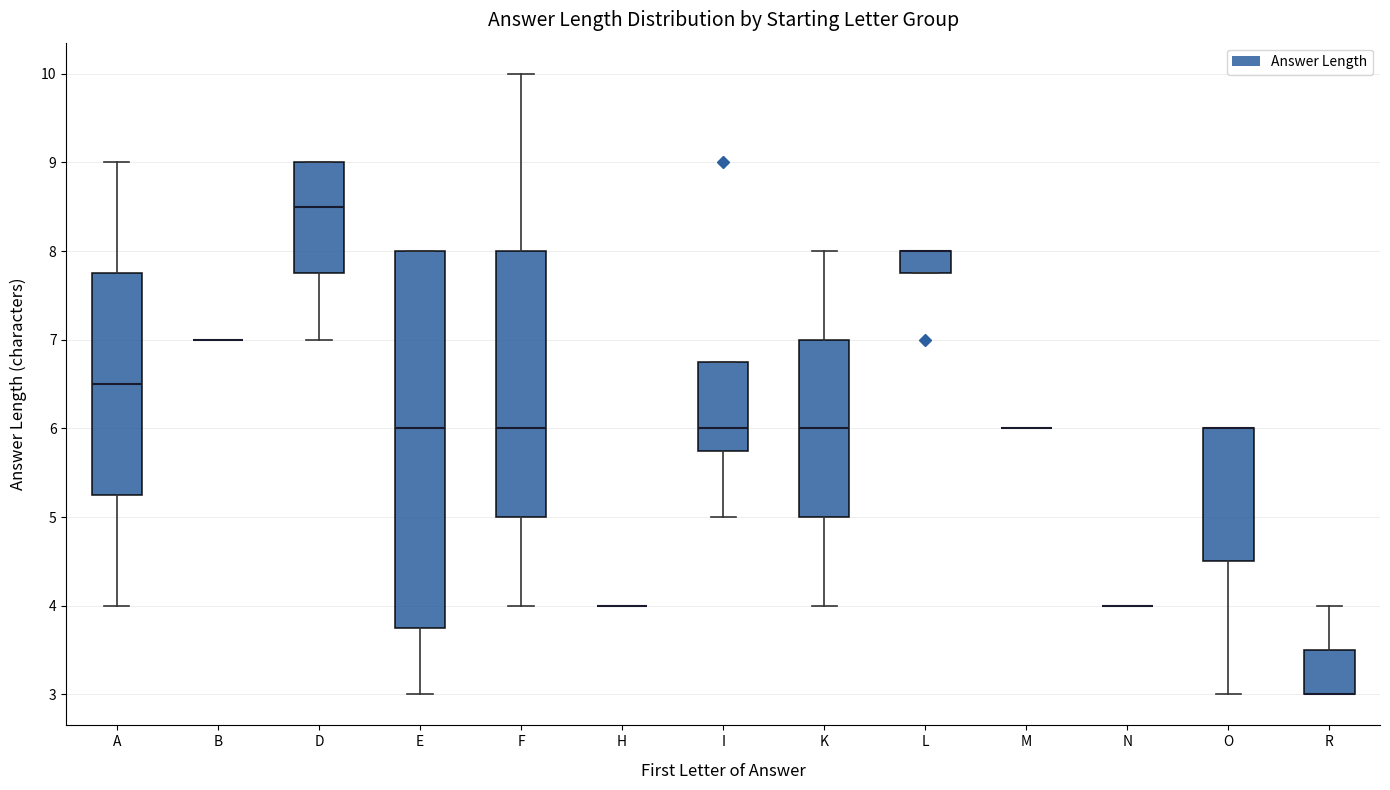

Reading left to right, read every box against the y-axis: the position of its median line, the range the box covers, and the ends of its whiskers. The values are not printed on the chart, so give them approximately, as read against the axis.

A: median 6.5, box 5.3 to 7.8, whiskers 4.0 to 9.0
B: box collapsed to a line at 7.0, whiskers 7.0 to 7.0
D: median 8.5, box 7.8 to 9.0, whiskers 7.0 to 9.0
E: median 6.0, box 3.8 to 8.0, whiskers 3.0 to 8.0
F: median 6.0, box 5.0 to 8.0, whiskers 4.0 to 10.0
H: box collapsed to a line at 4.0, whiskers 4.0 to 4.0
I: median 6.0, box 5.8 to 6.8, whiskers 5.0 to 6.8
K: median 6.0, box 5.0 to 7.0, whiskers 4.0 to 8.0
L: median 8.0 (drawn on the box's upper edge), box 7.8 to 8.0, whiskers 7.8 to 8.0
M: box collapsed to a line at 6.0, whiskers 6.0 to 6.0
N: box collapsed to a line at 4.0, whiskers 4.0 to 4.0
O: median 6.0 (drawn on the box's upper edge), box 4.5 to 6.0, whiskers 3.0 to 6.0
R: median 3.0 (drawn on the box's lower edge), box 3.0 to 3.5, whiskers 3.0 to 4.0